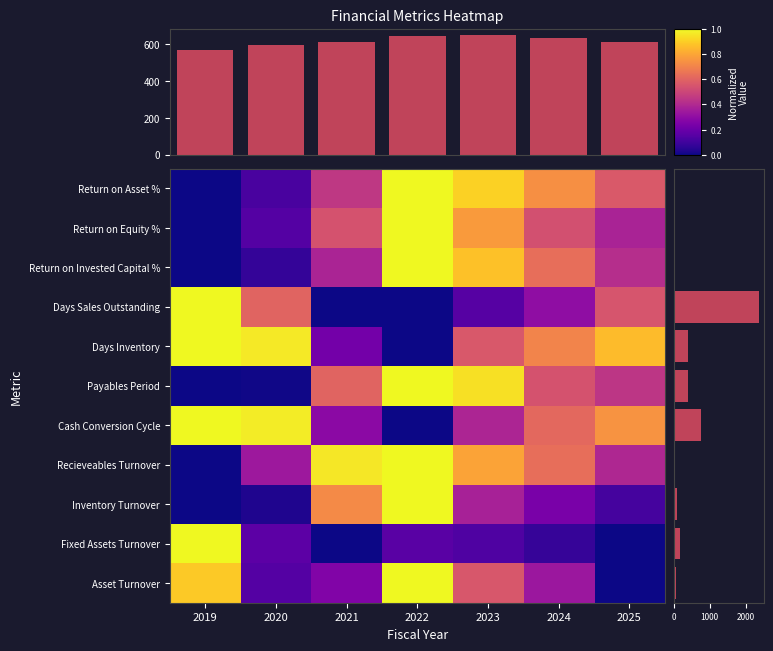

How many values in Inventory Turnover are above zero?

6